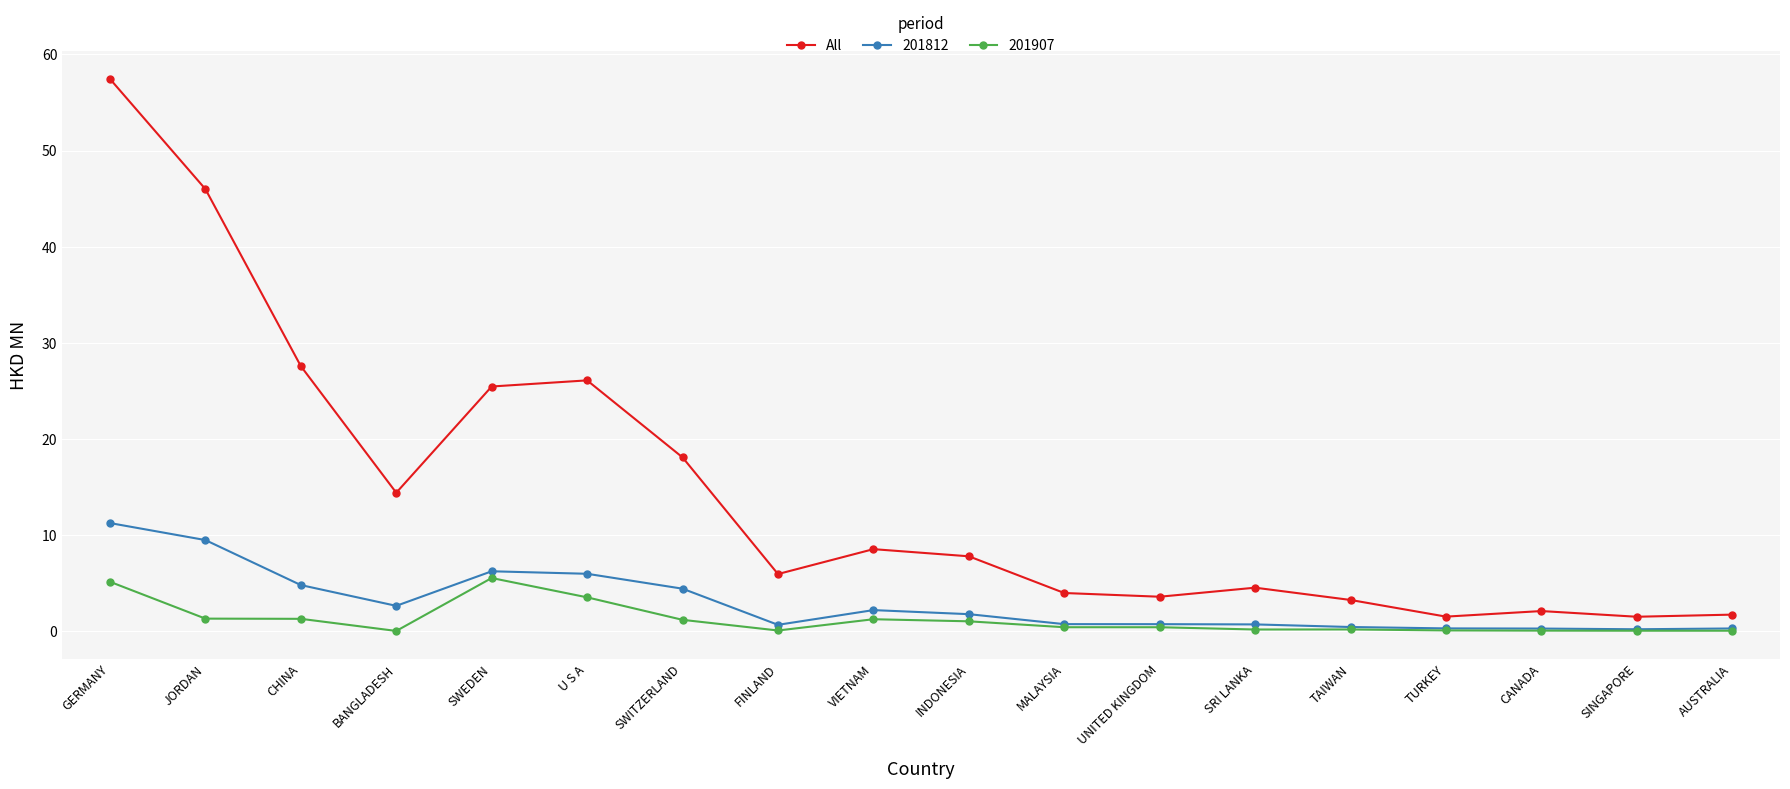

True or false: All has a value of 19.2 at CHINA.

False